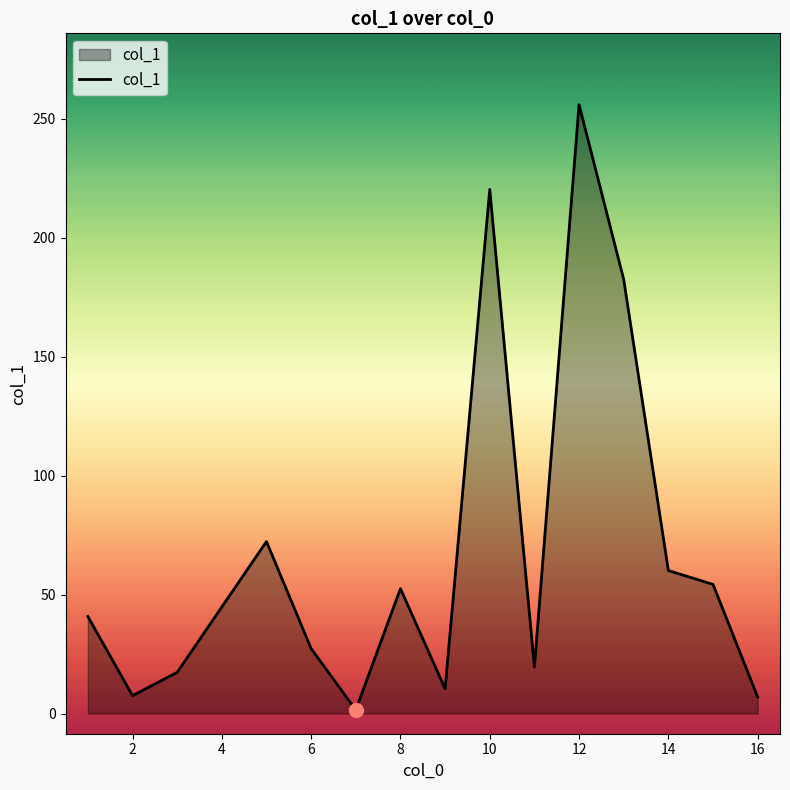

What is the greatest value displayed?

256.0